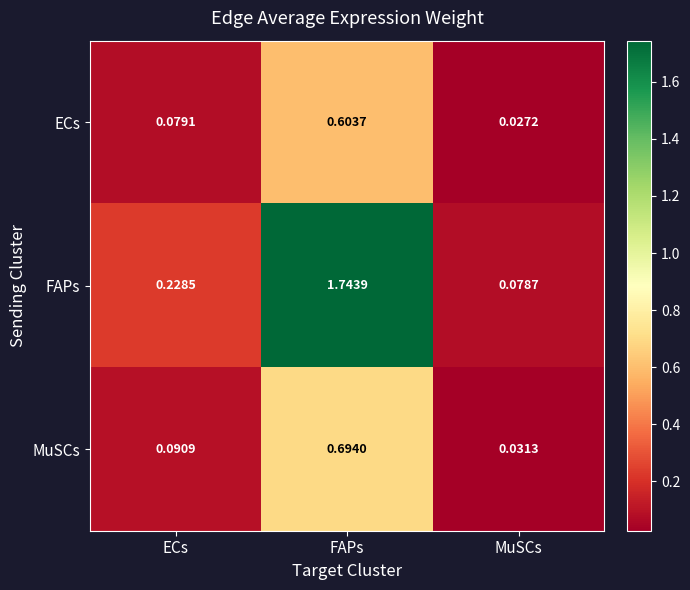

At which label does MuSCs reach its peak?

FAPs